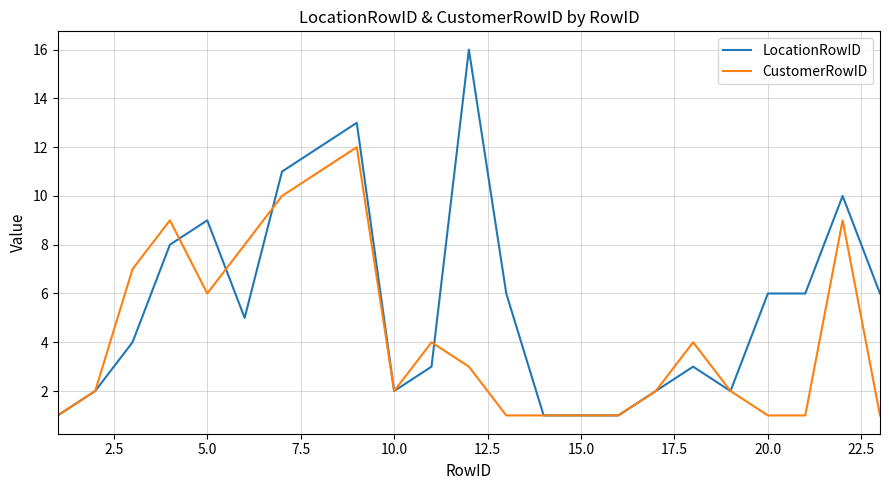

List the series in order of their peak value, lowest first.

CustomerRowID, LocationRowID